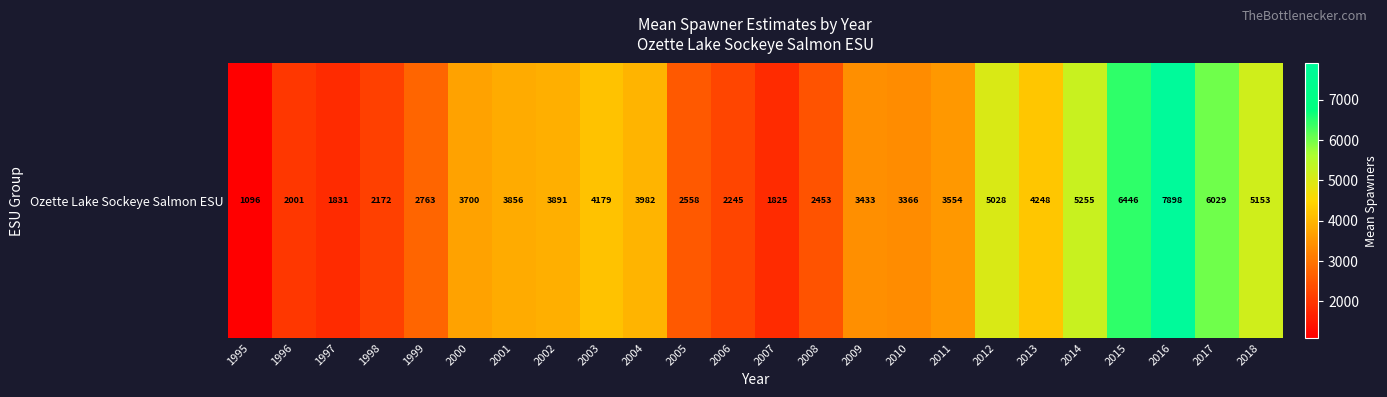

Rank the categories by value from highest to lowest.

2016, 2015, 2017, 2014, 2018, 2012, 2013, 2003, 2004, 2002, 2001, 2000, 2011, 2009, 2010, 1999, 2005, 2008, 2006, 1998, 1996, 1997, 2007, 1995